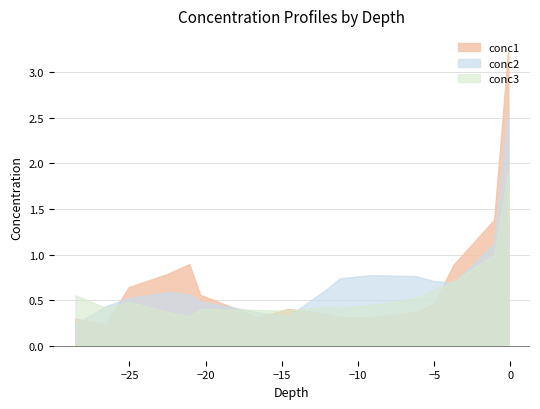

What is the maximum value for conc2?

2.6